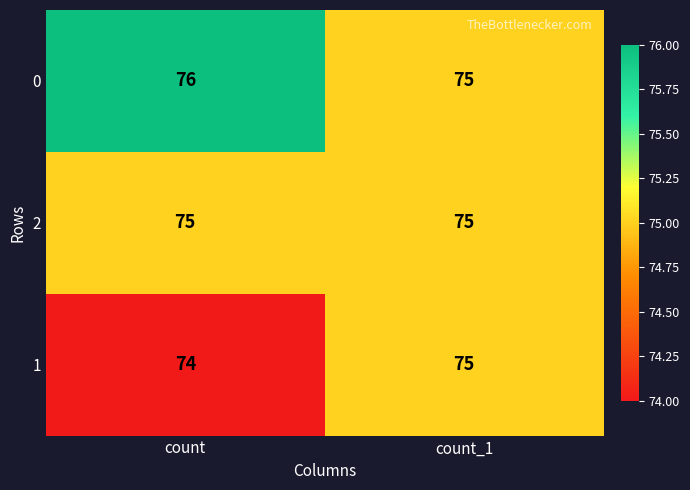

What is the sum of all 1 values?

149